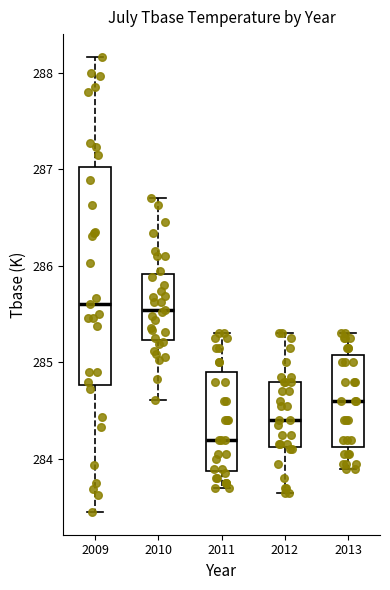

Which box's median line is the lowest?

2011